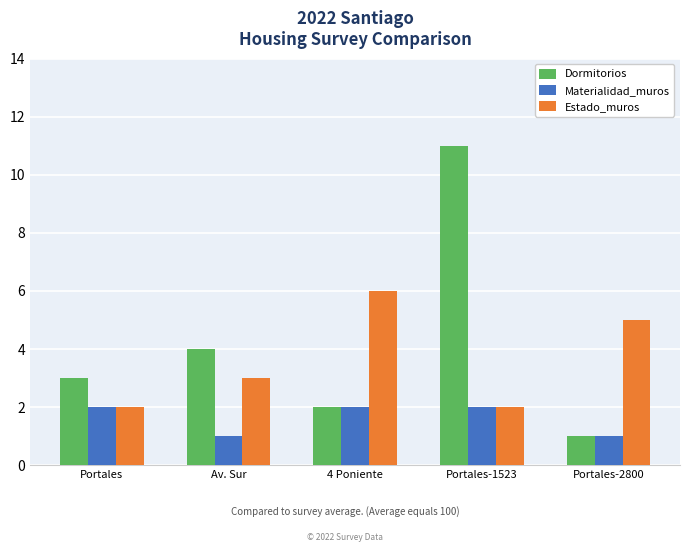

True or false: Materialidad_muros has a value of 2 at 4 Poniente.

True